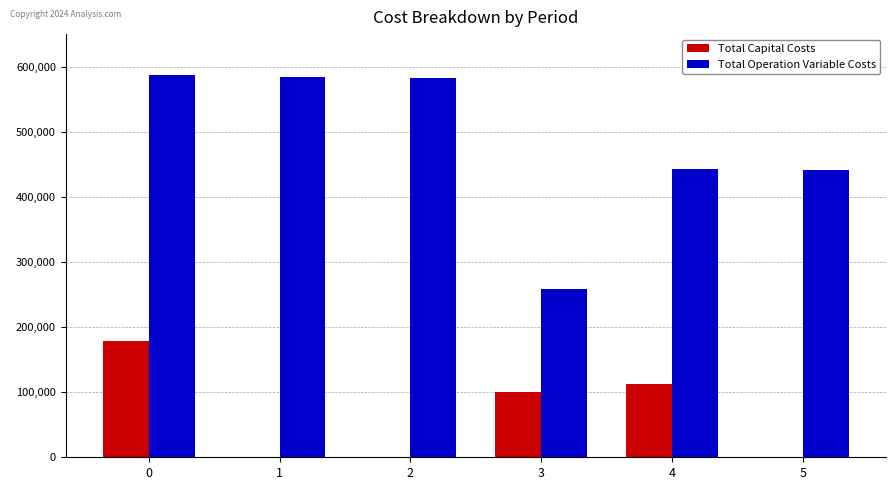

How many groups of bars are there?

6